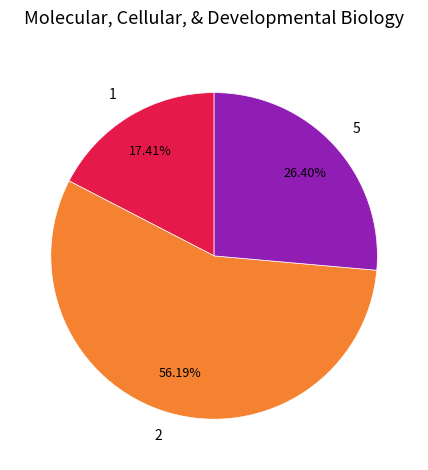

Between 1 and 5, which is larger?

5